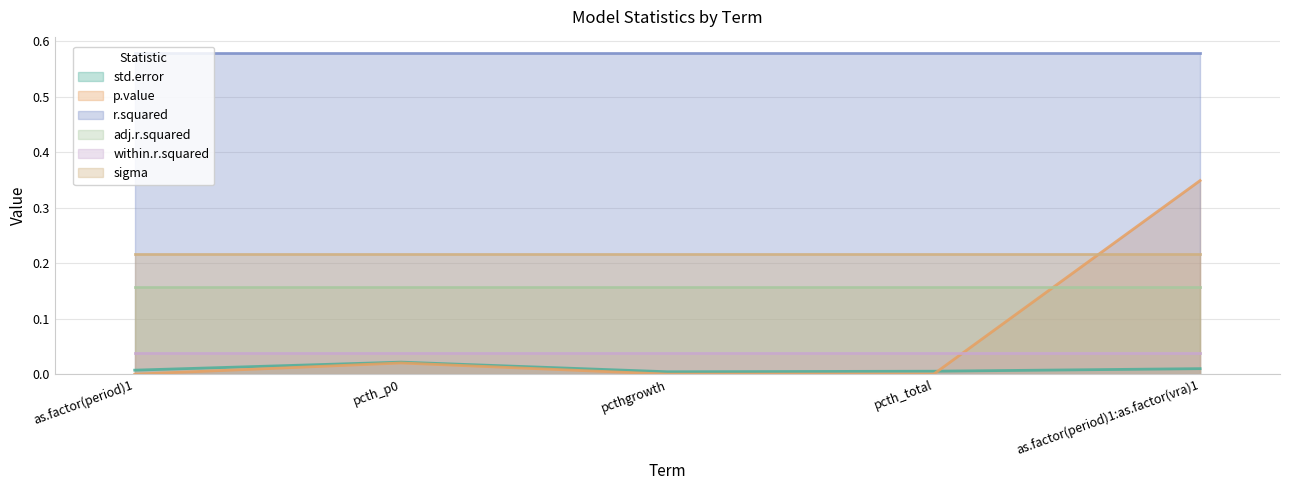

True or false: r.squared and within.r.squared intersect in this chart.

False